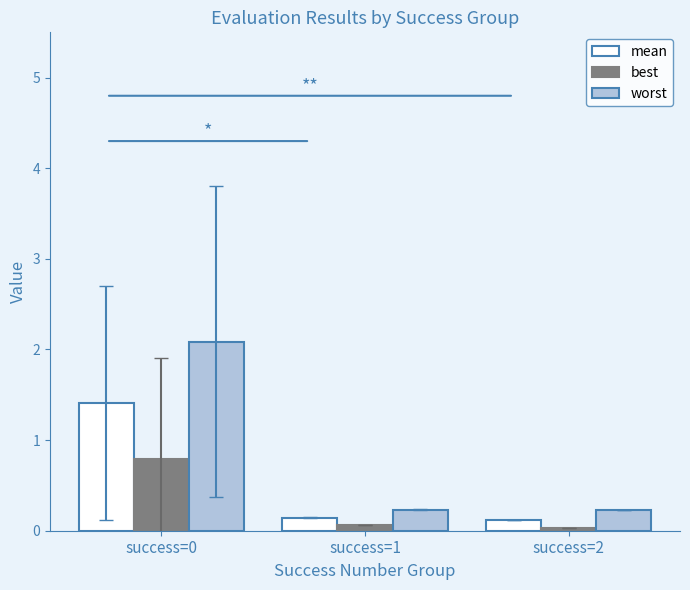

Which series has the largest total across all categories?

worst